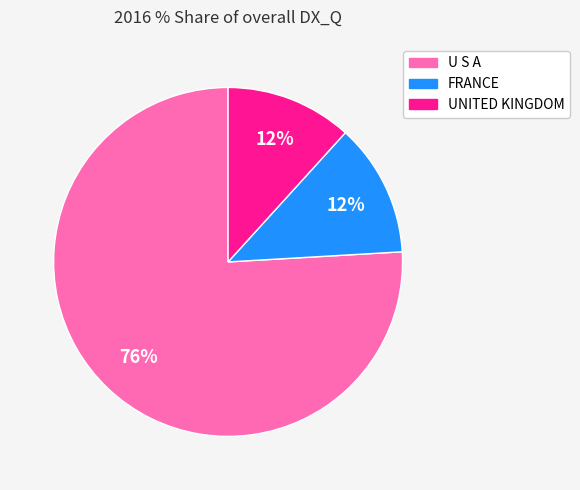

To the nearest percent, what is the combined percentage of FRANCE and U S A?

88%